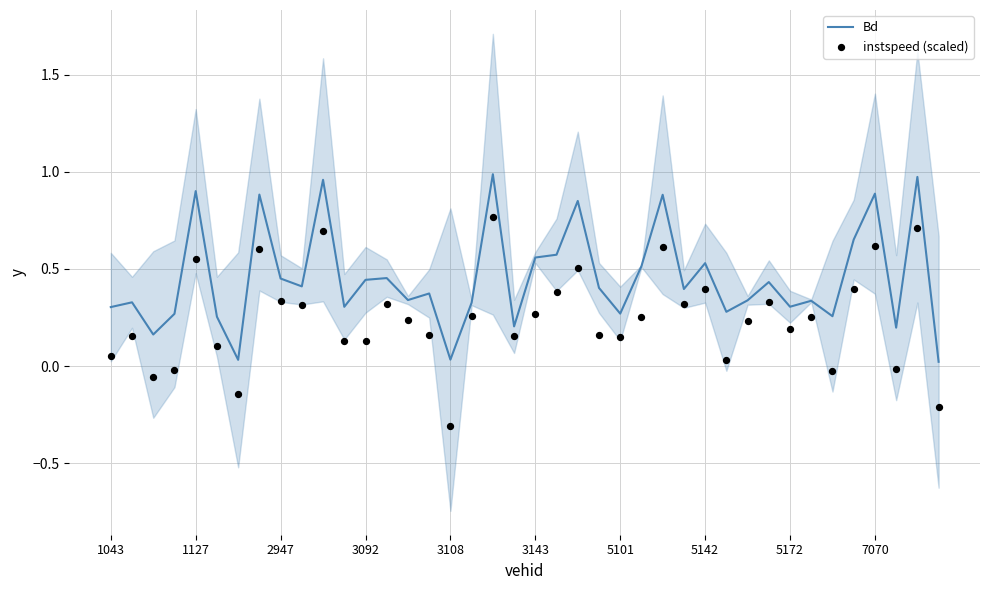

Which series reaches the maximum Y coordinate?

Bd